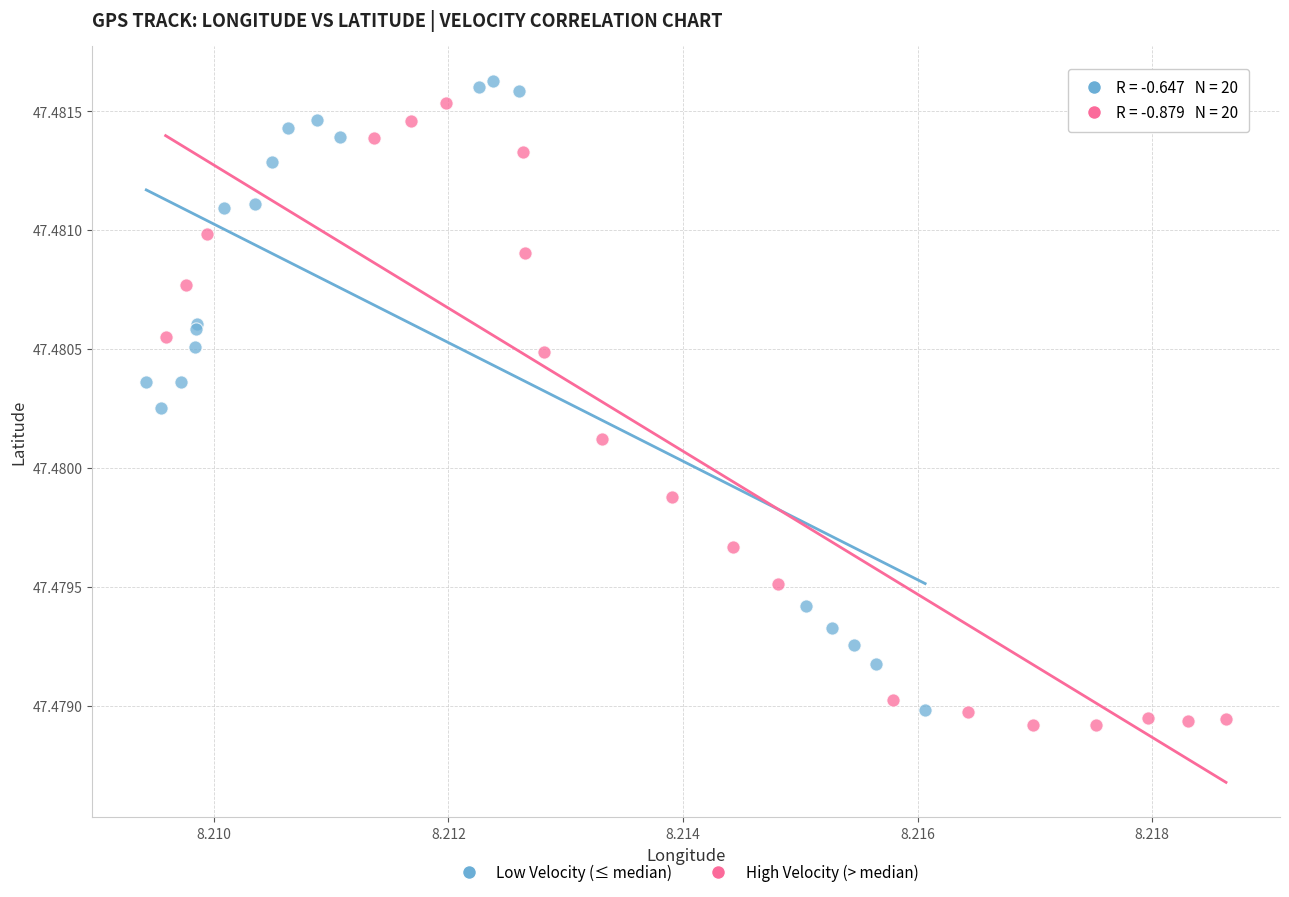

Which series contains the lowest Y value?

High Velocity (> median)